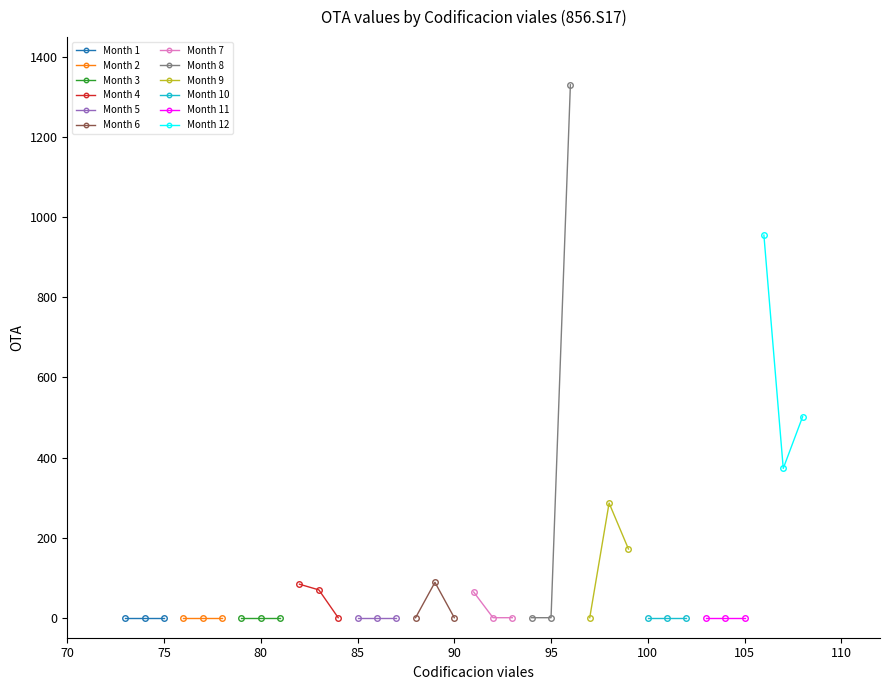

Rank the categories by value from lowest to highest.

73, 74, 75, 76, 77, 78, 79, 80, 81, 84, 85, 86, 87, 88, 90, 92, 93, 94, 95, 97, 100, 101, 102, 103, 104, 105, 91, 83, 82, 89, 99, 98, 107, 108, 106, 96